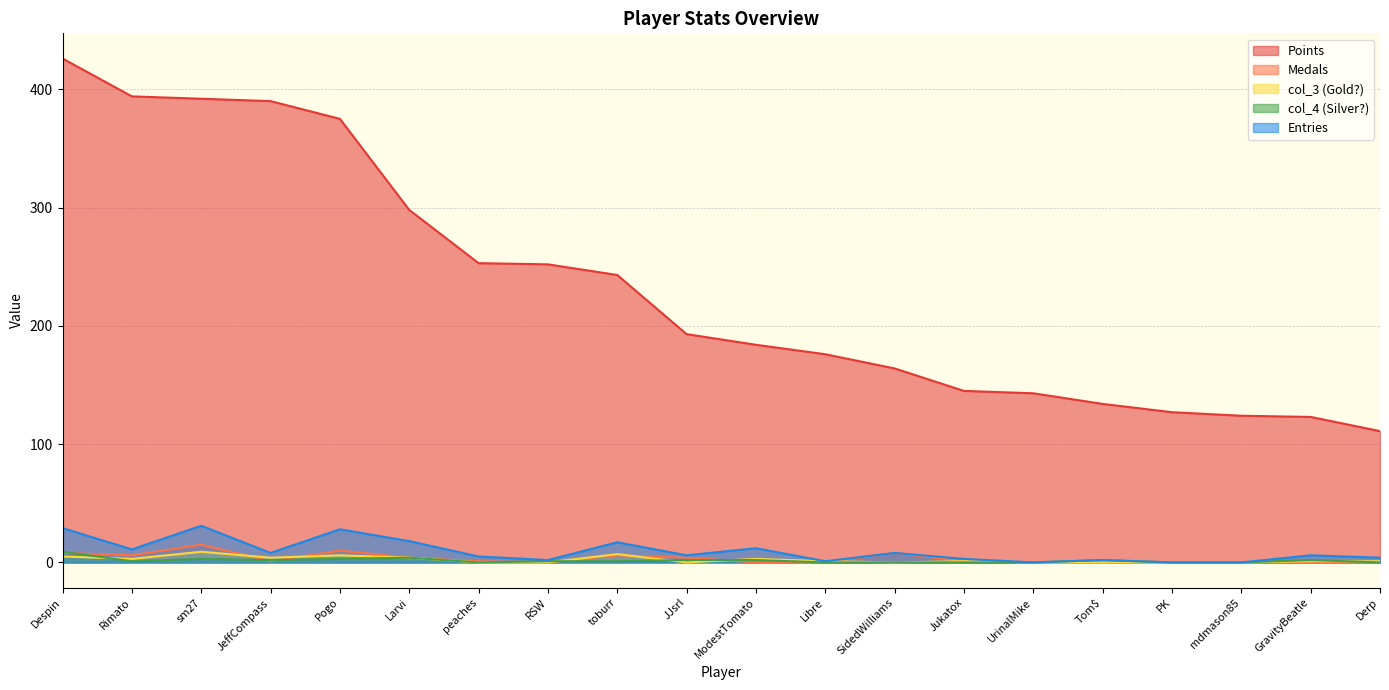

Read the col_4 value at RSW.

1